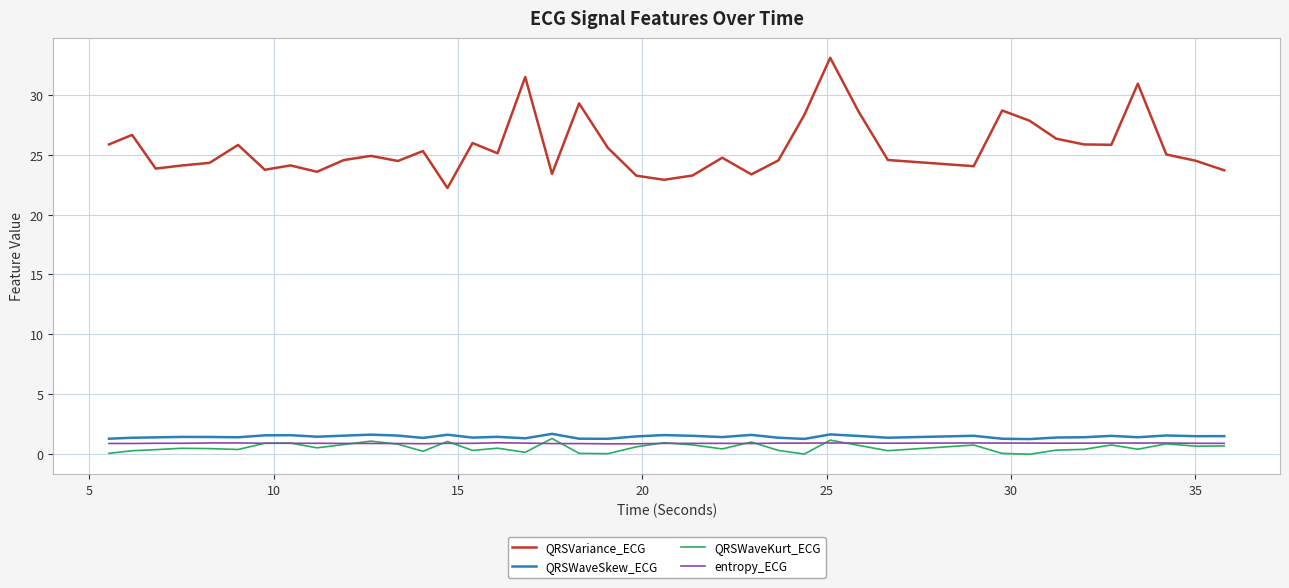

True or false: QRSWaveKurt_ECG and QRSWaveSkew_ECG intersect in this chart.

False